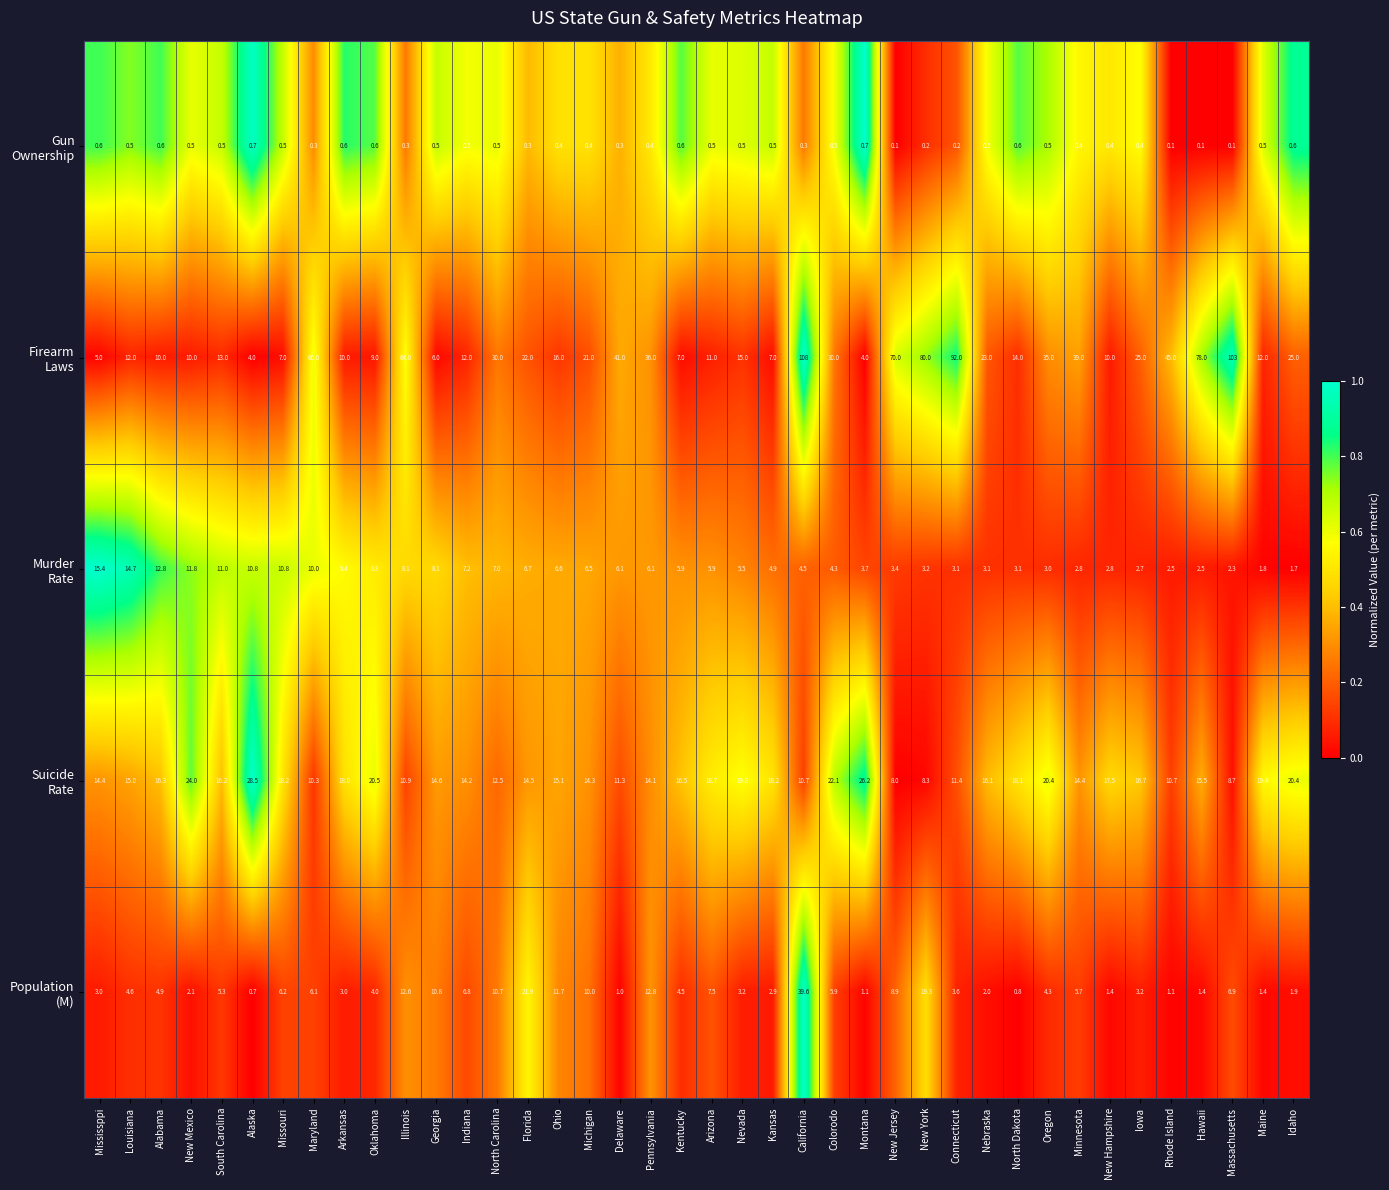

What is the total value across all series at Indiana?

40.7